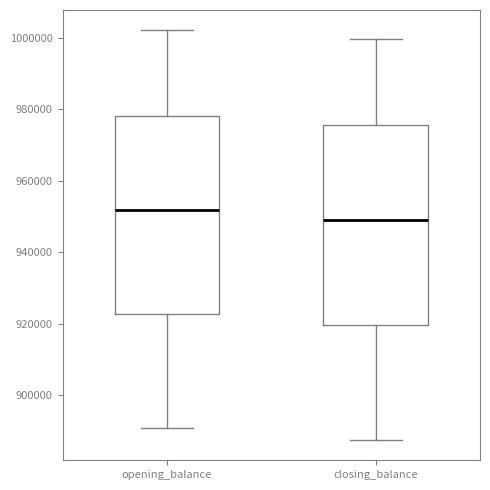

Where does the median line of the box for opening_balance sit on the y-axis? The values are not printed on the chart, so give them approximately, as read against the axis.

952000